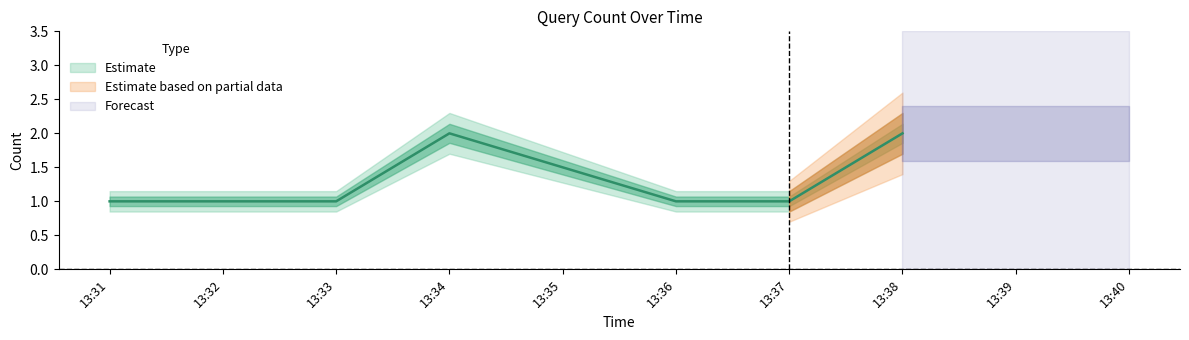

What value does the data have at 13:33?

1